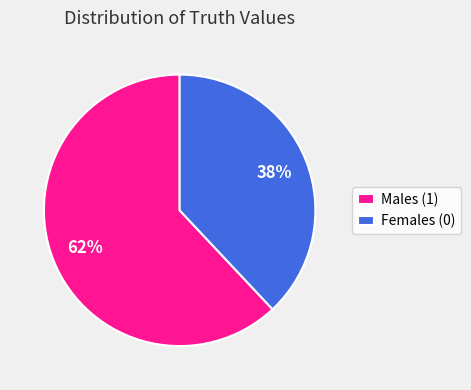

What percentage is the Males (1) slice, to the nearest percent?

62%